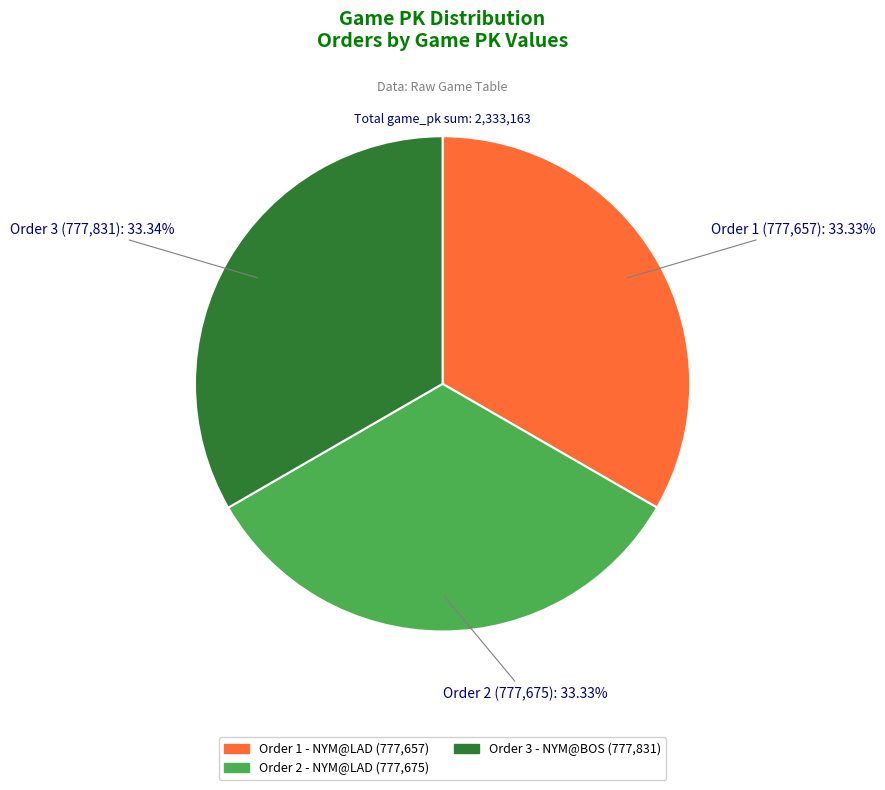

Is there any slice that represents more than half of the pie?

No